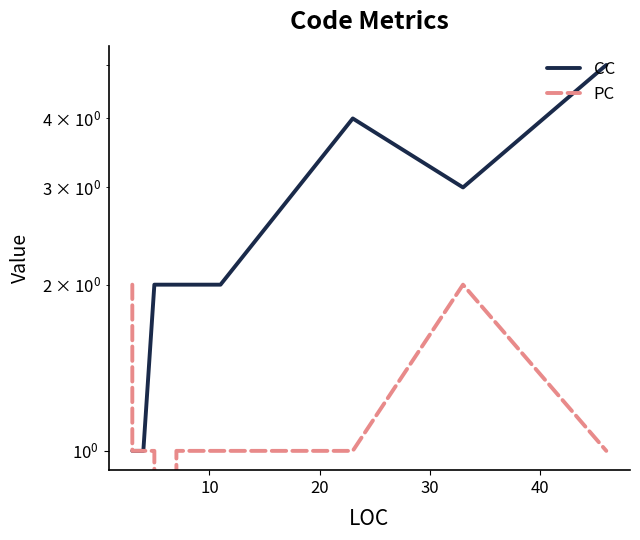

Which series has the widest spread of values?

CC